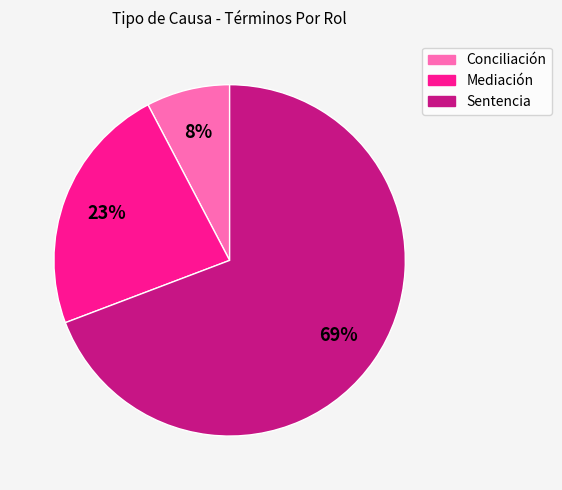

Is it true that Mediación is 23% of the pie?

True